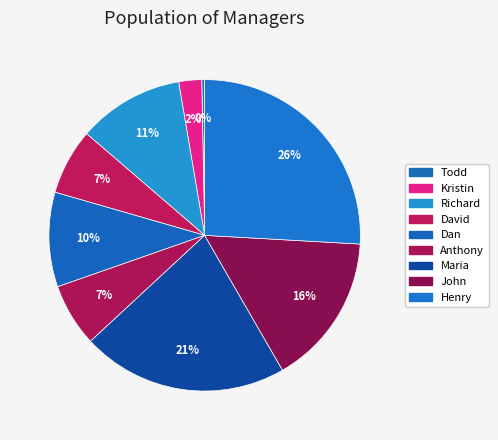

To the nearest percent, what portion does David represent?

7%